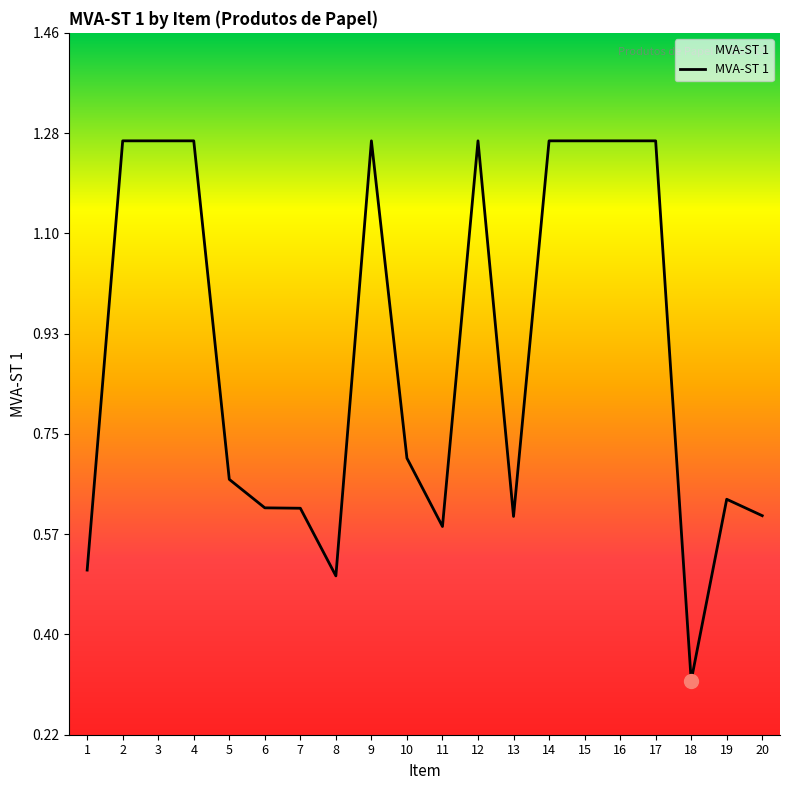

The value at 10 is 0.7. True or false?

True